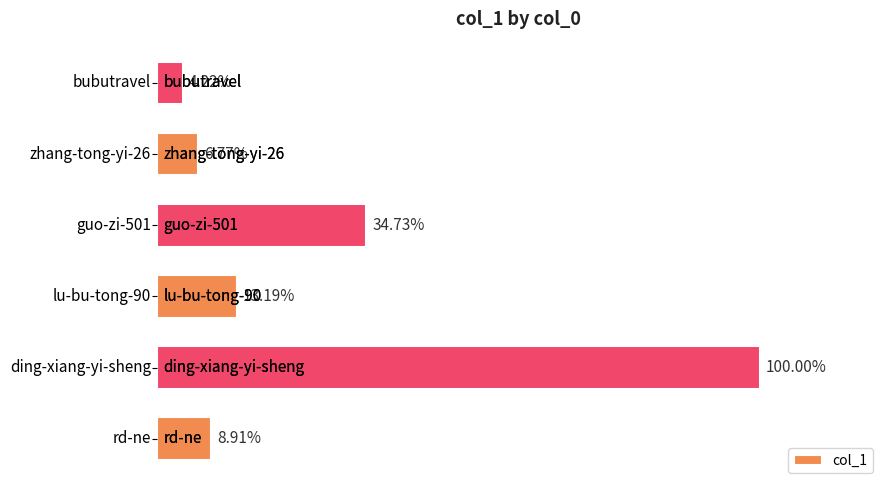

Are the bars horizontal?

Yes